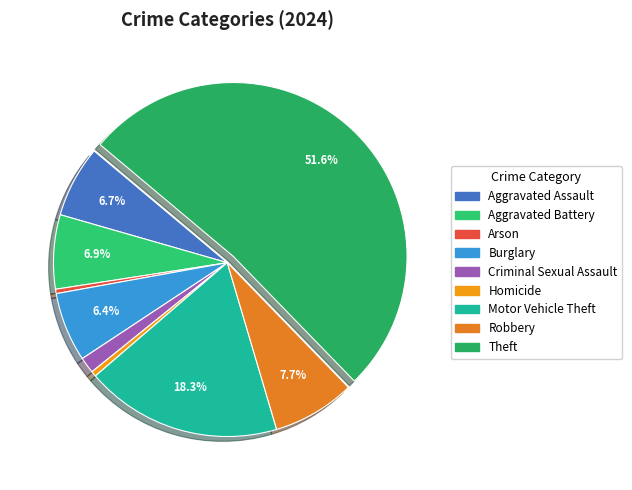

To the nearest percent, what is the difference between the Robbery and Theft slice percentages?

44%